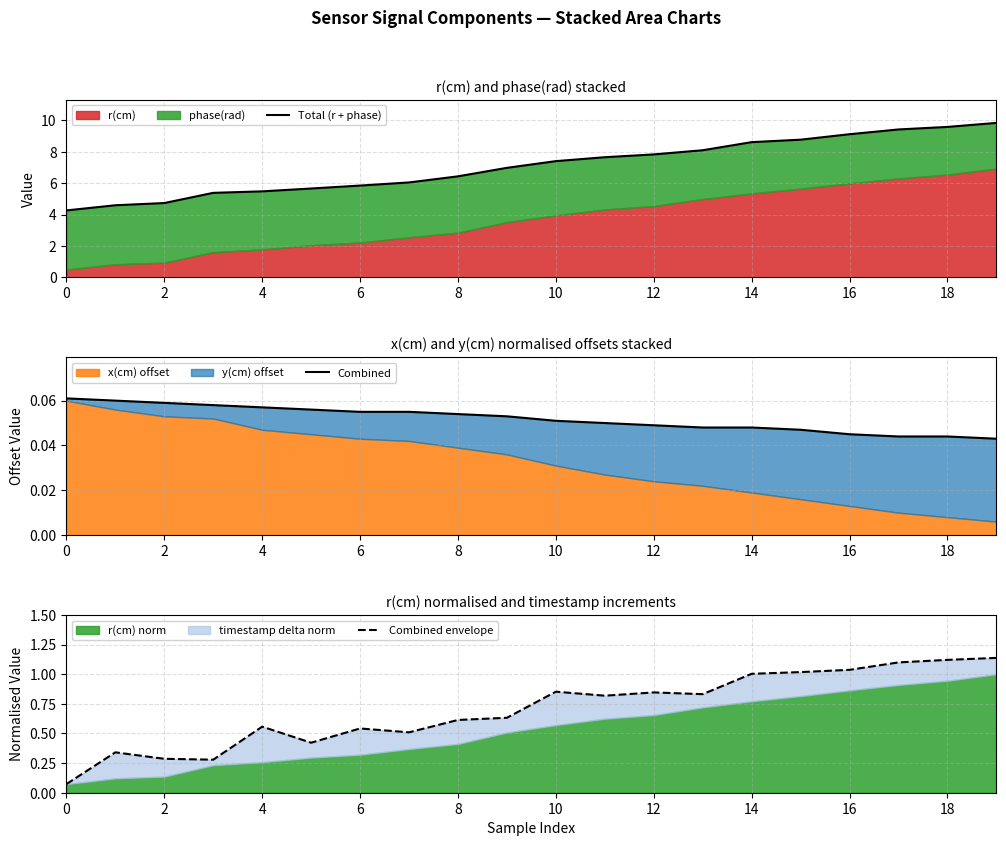

Reading right to left, list all the values displayed in this chart.

Total (r + phase): 9.8	9.6	9.4	9.1	8.8	8.6	8.1	7.8	7.7	7.4	7.0	6.4	6.0	5.8	5.7	5.5	5.4	4.7	4.6	4.3
Combined: 0.0	0.0	0.0	0.0	0.0	0.0	0.0	0.0	0.0	0.1	0.1	0.1	0.1	0.1	0.1	0.1	0.1	0.1	0.1	0.1
Combined envelope: 1.1	1.1	1.1	1.0	1.0	1.0	0.8	0.8	0.8	0.9	0.6	0.6	0.5	0.5	0.4	0.6	0.3	0.3	0.3	0.1